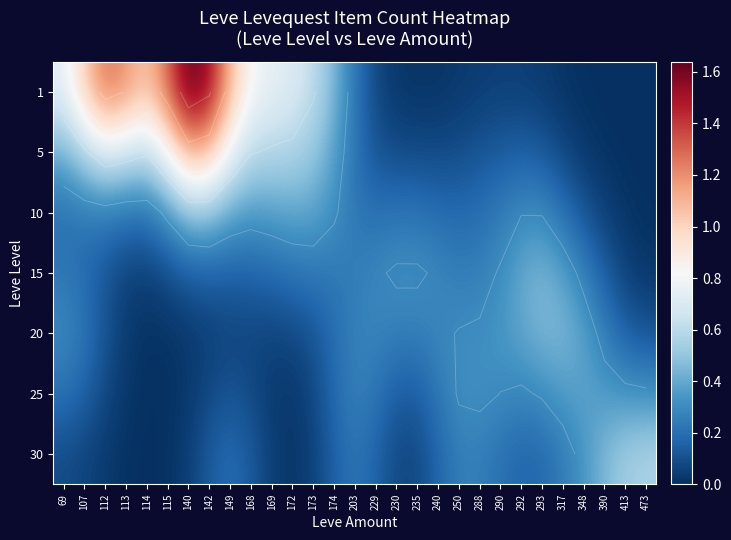

How many categories are shown in the chart?

29